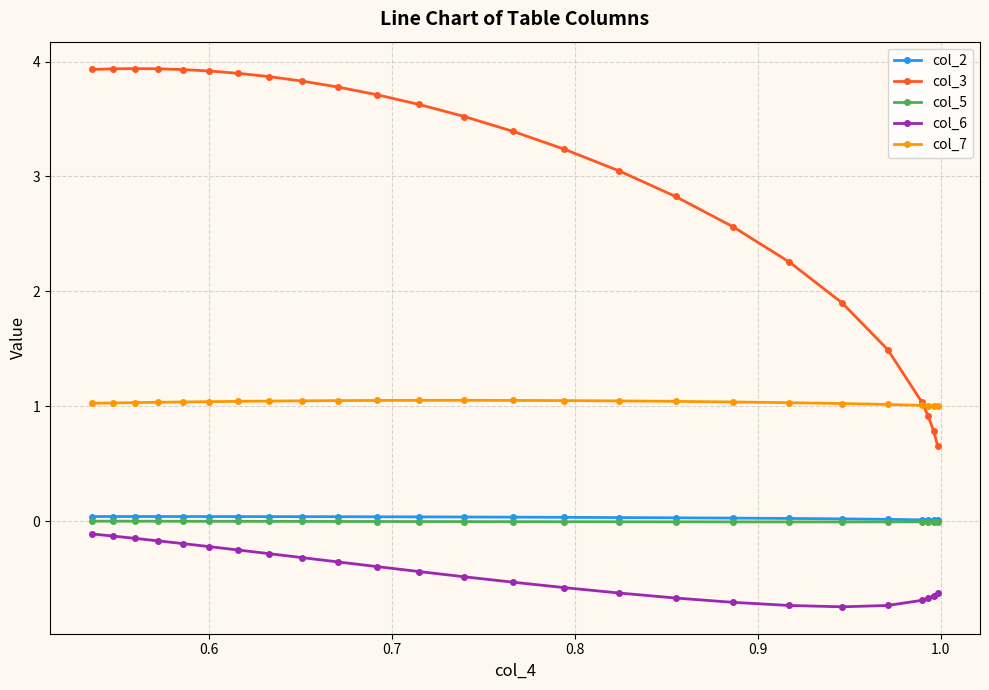

What is the minimum value shown in the chart?

-0.7